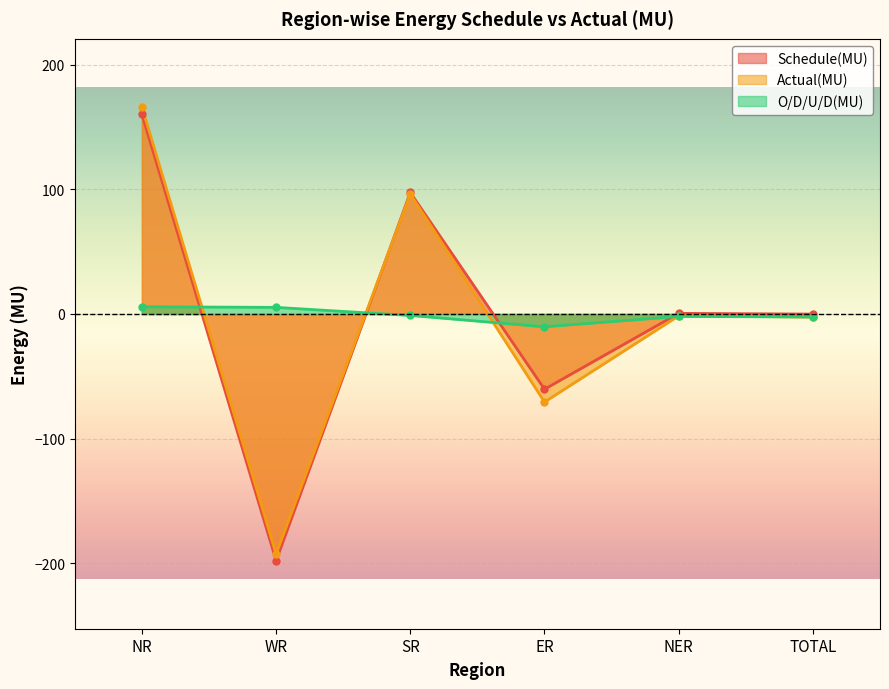

What is the difference between the second highest and second lowest values in the Actual(MU) series?

167.0